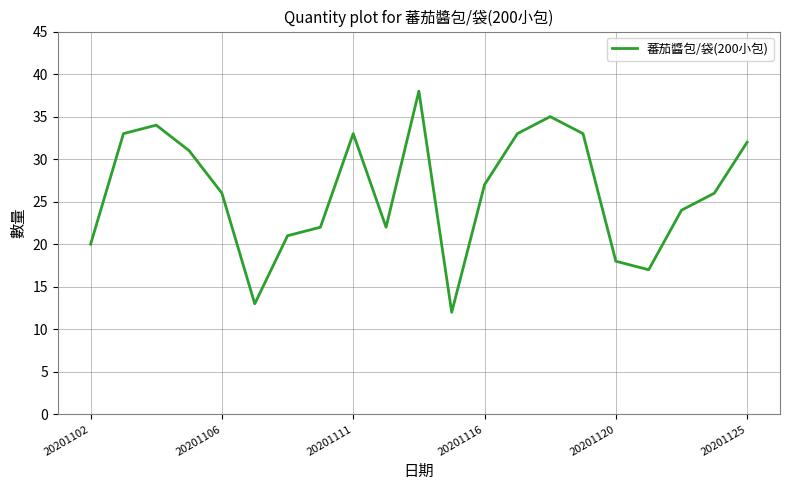

What is the greatest value displayed?

38